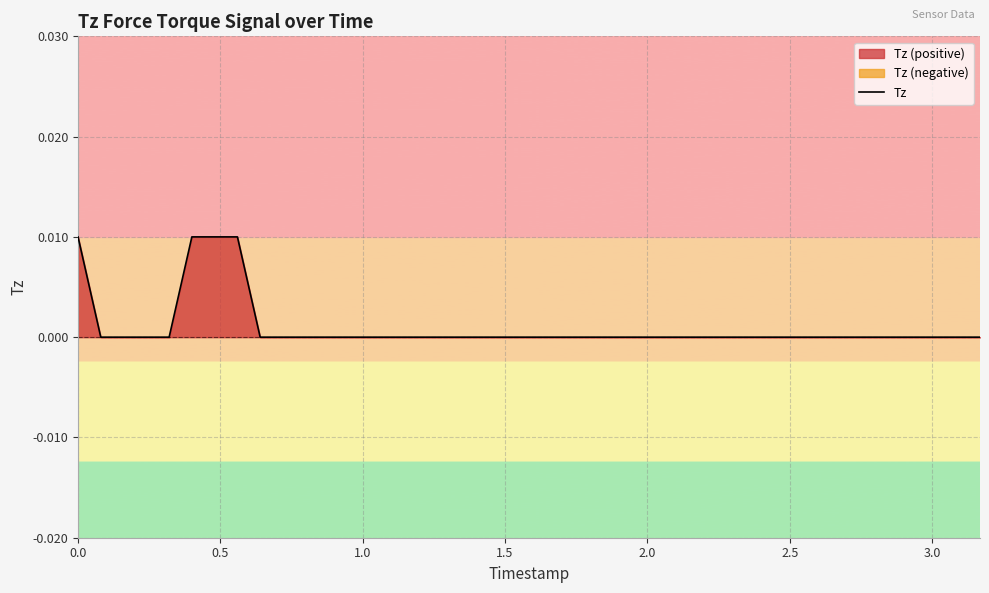

Is it true that the value at 2.0 is 0.0?

True